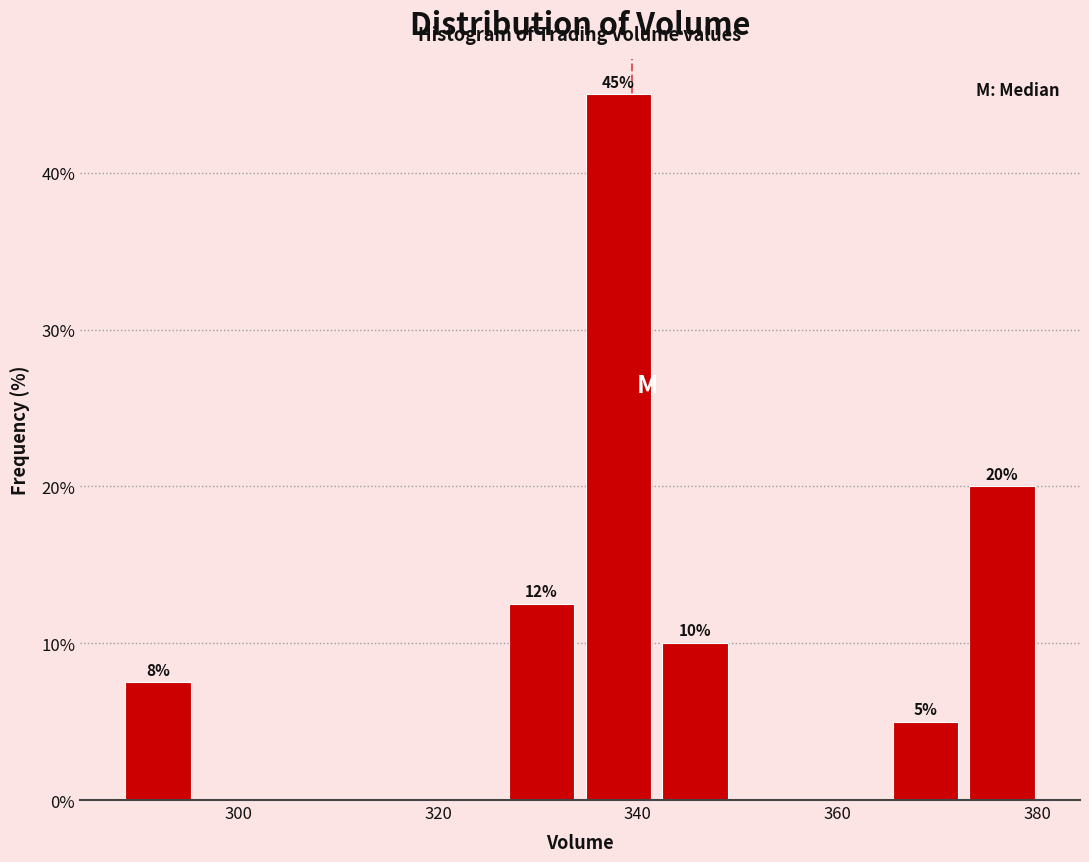

Around what value on the x-axis is the tallest bar? Give the approximate position of its centre, as read against the axis.

338